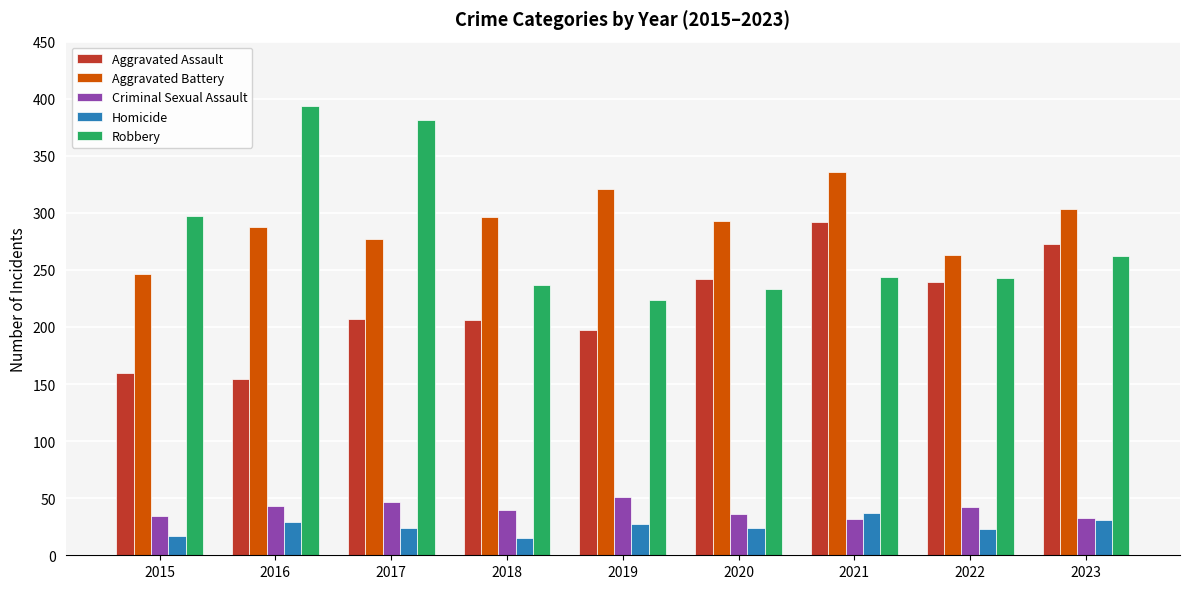

What is the approximate value of Robbery at 2016, to the nearest 5?

395